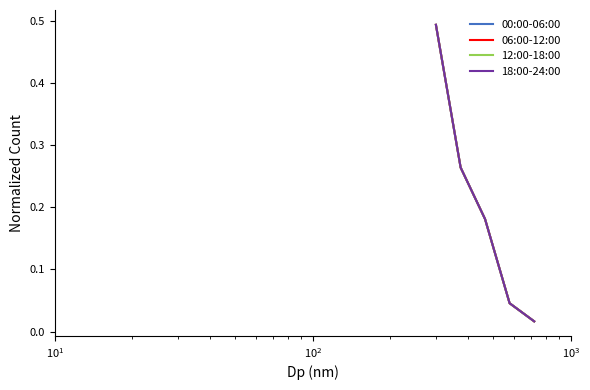

Is this an area chart (filled region under the line)?

No